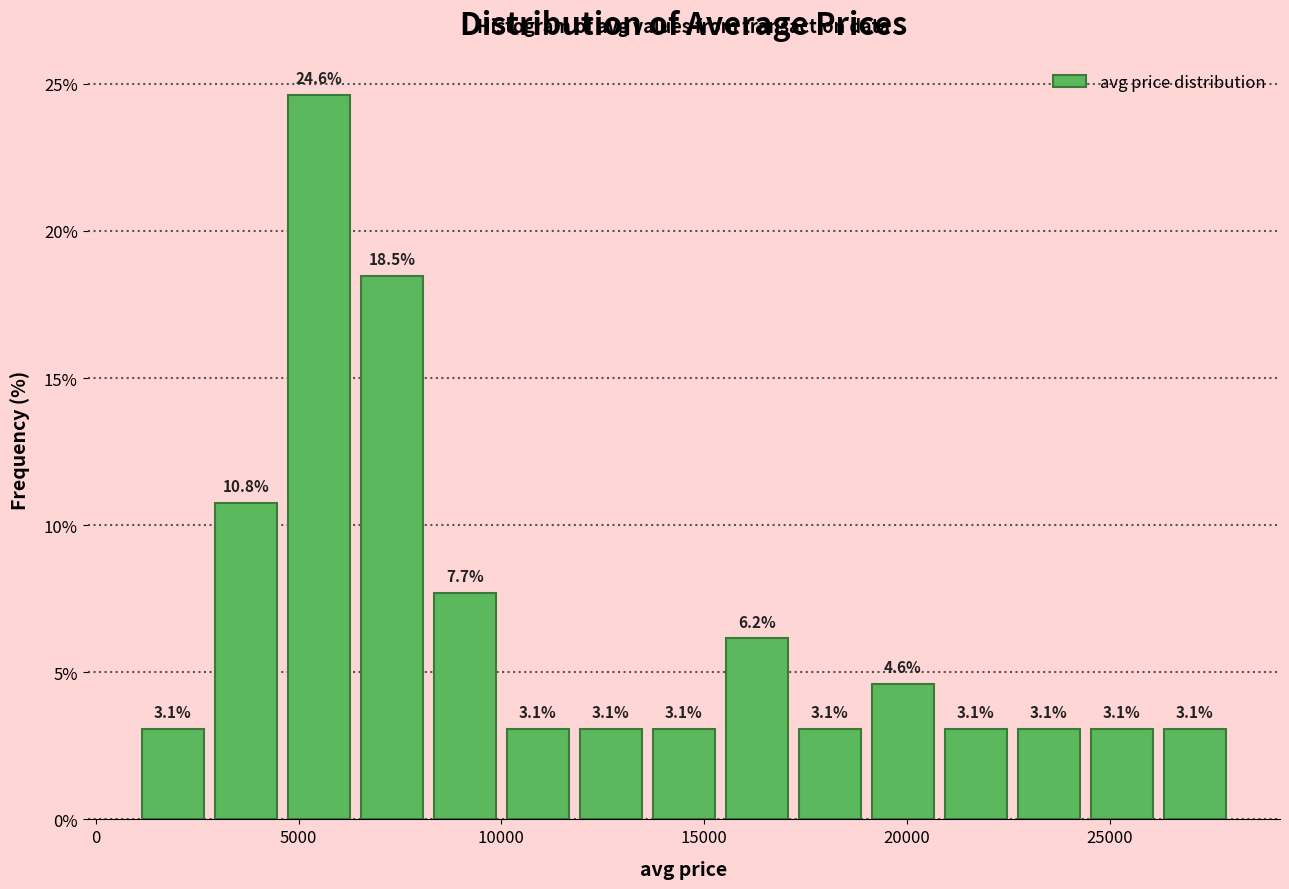

Read against the x-axis, roughly where is the centre of the tallest bar?

5500